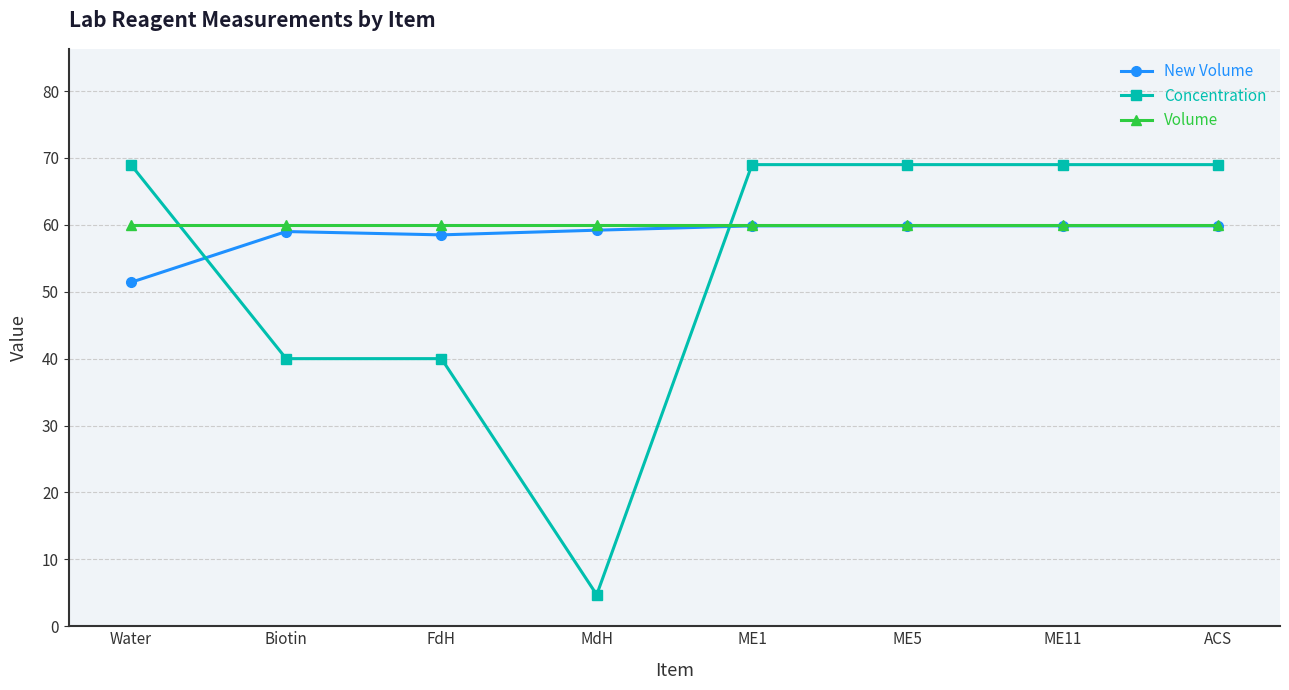

What is the lowest value of the Concentration series?

4.7